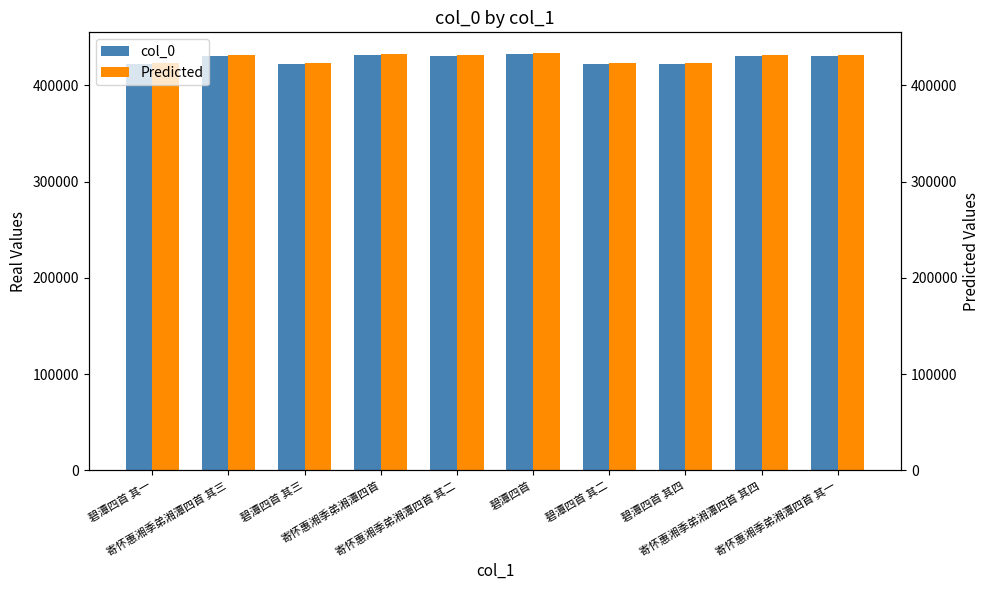

What is the sum of the Predicted values at 寄怀惠湘季弟湘潭四首 and 寄怀惠湘季弟湘潭四首 其一?

863473.5